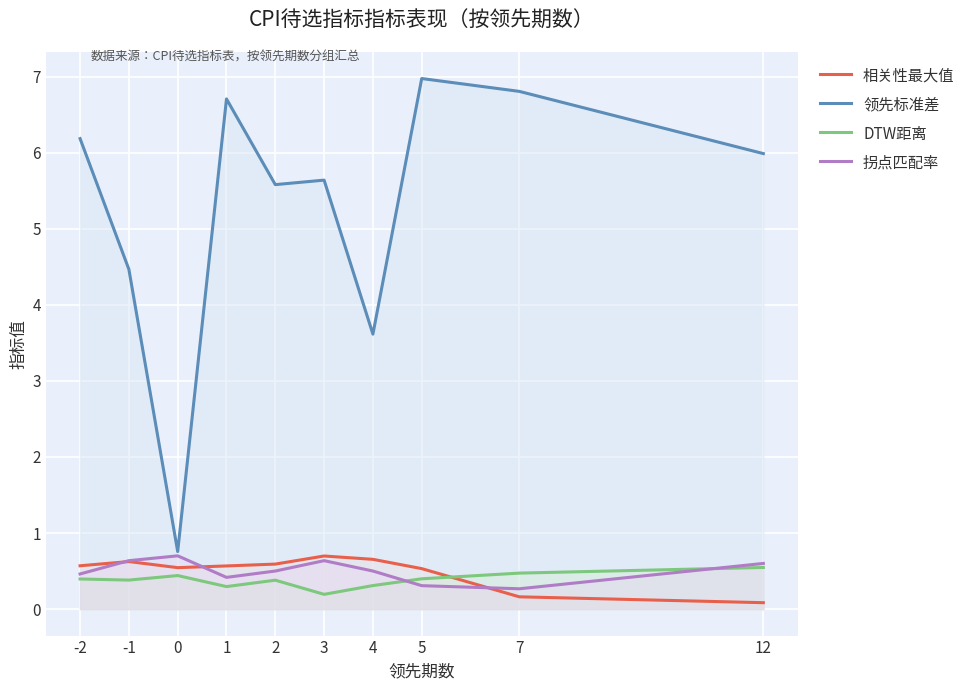

Reading left to right, list all the values displayed in this chart.

相关性最大值: -2=0.6	-1=0.6	0=0.5	1=0.6	2=0.6	3=0.7	4=0.7	5=0.5	7=0.2	12=0.1
领先标准差: -2=6.2	-1=4.5	0=0.8	1=6.7	2=5.6	3=5.6	4=3.6	5=7.0	7=6.8	12=6.0
DTW距离: -2=0.4	-1=0.4	0=0.4	1=0.3	2=0.4	3=0.2	4=0.3	5=0.4	7=0.5	12=0.5
拐点匹配率: -2=0.5	-1=0.6	0=0.7	1=0.4	2=0.5	3=0.6	4=0.5	5=0.3	7=0.3	12=0.6